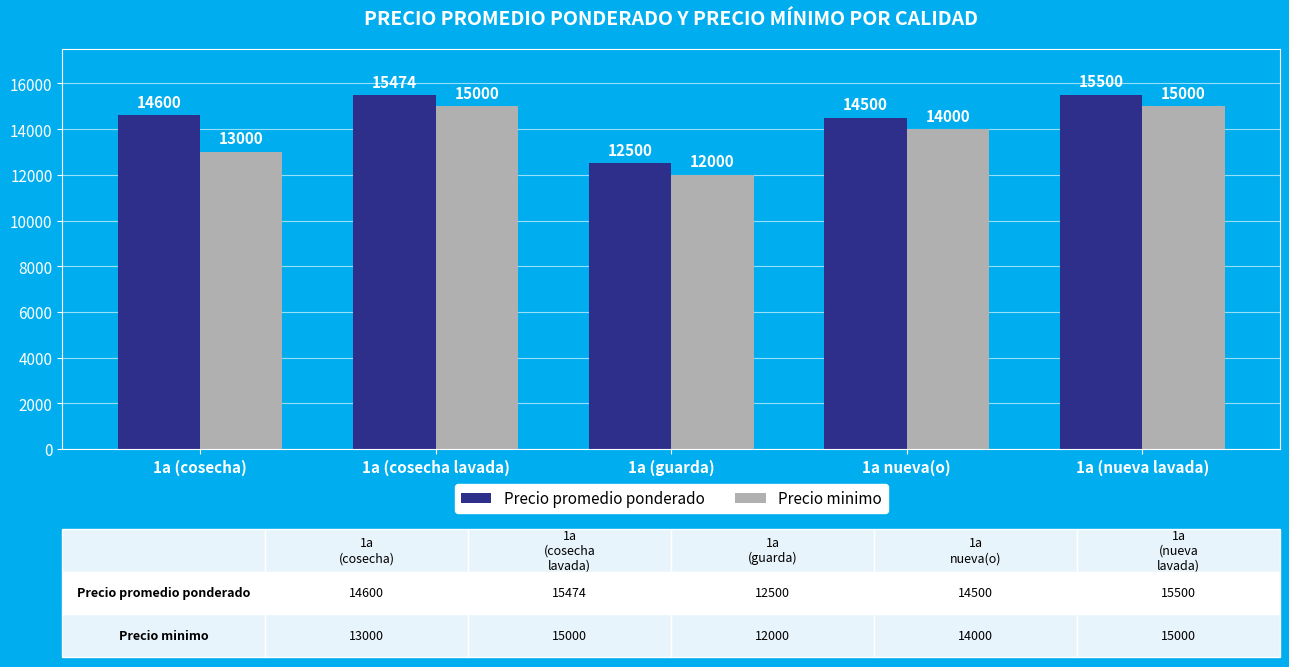

Between 1a (cosecha) and 1a (nueva lavada), which series saw the biggest shift?

Precio minimo